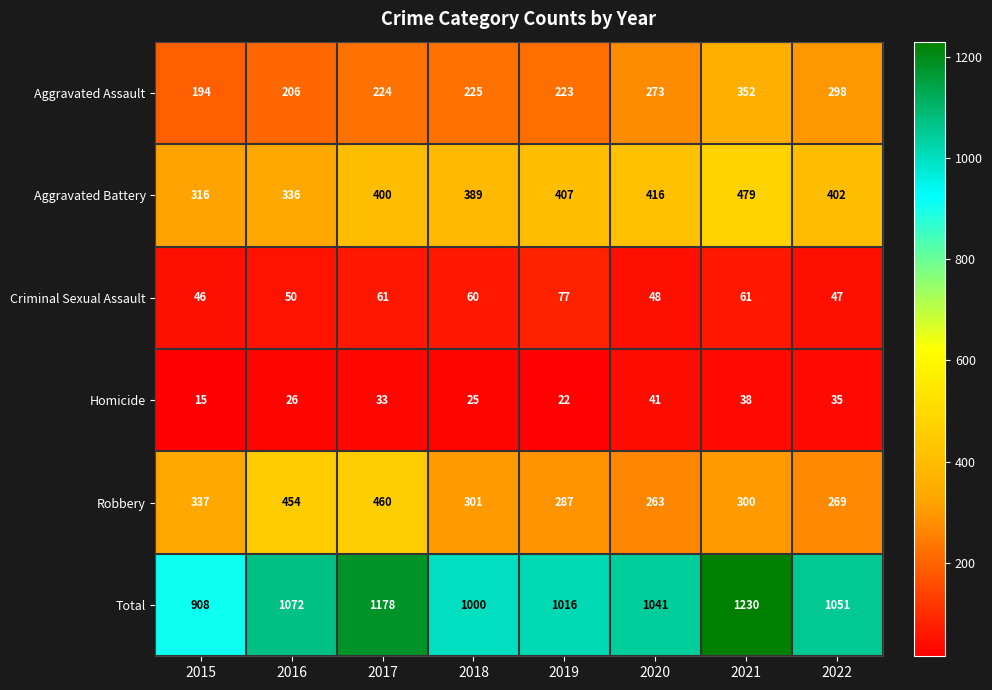

The Aggravated Battery series shows 251 at 2020. True or false?

False